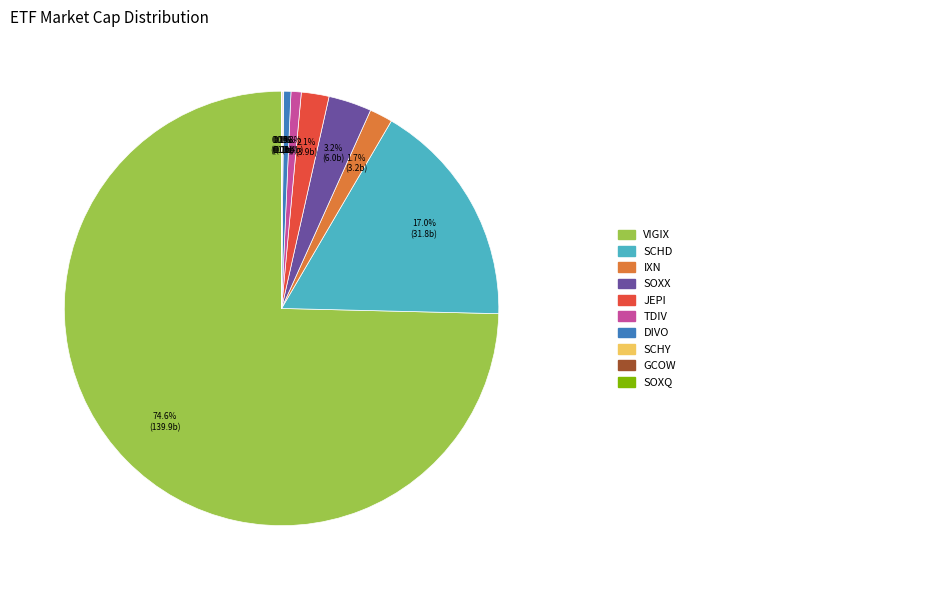

Is there any slice that represents more than half of the pie?

Yes